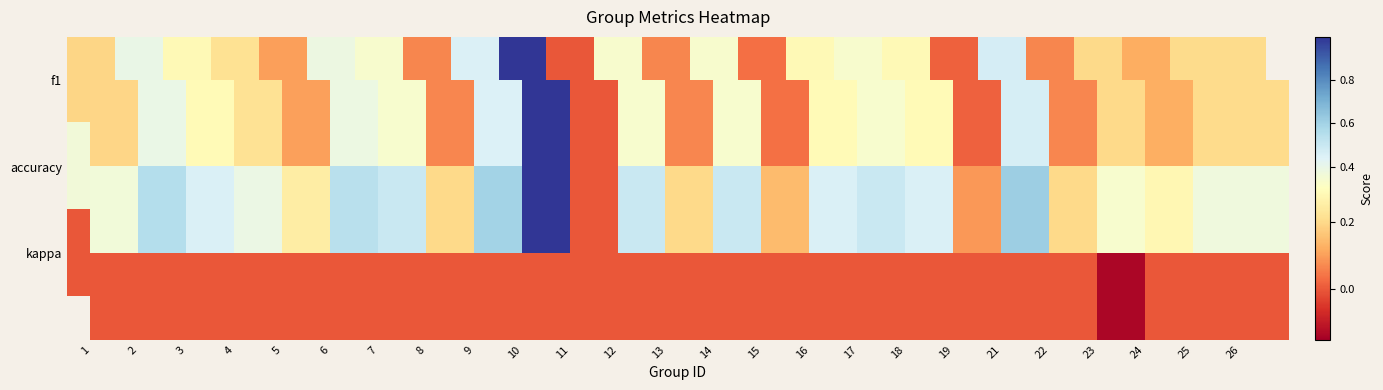

Which category has the lowest value across all series?

23